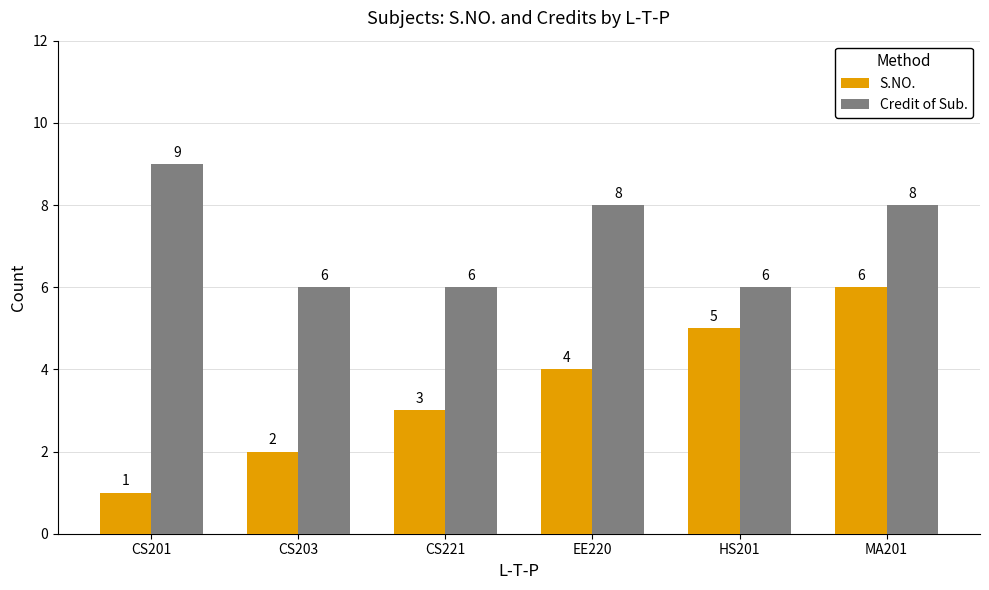

Which series has the largest total across all categories?

Credit of Sub.